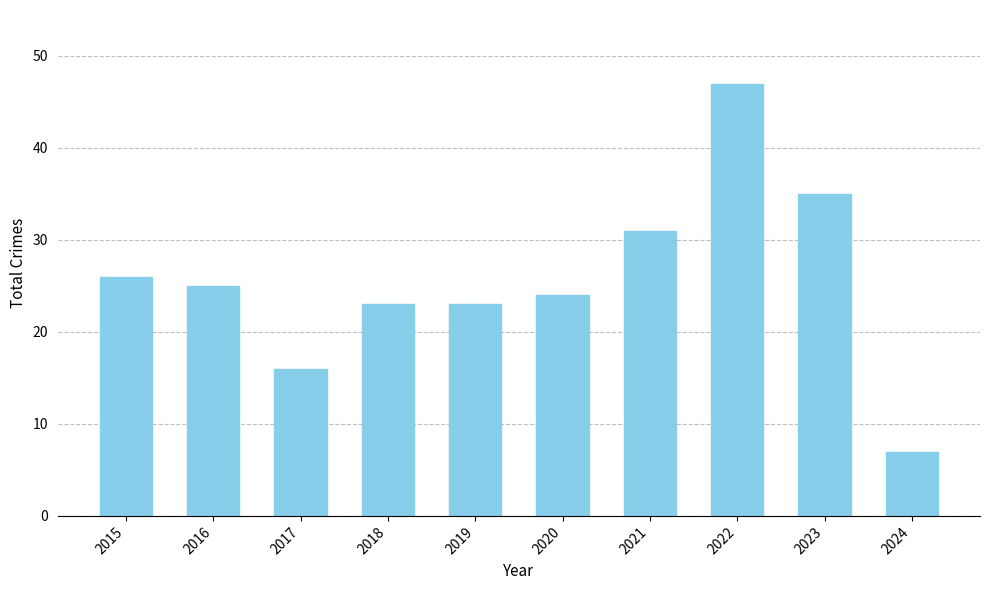

The value at 2019 is 23. True or false?

True